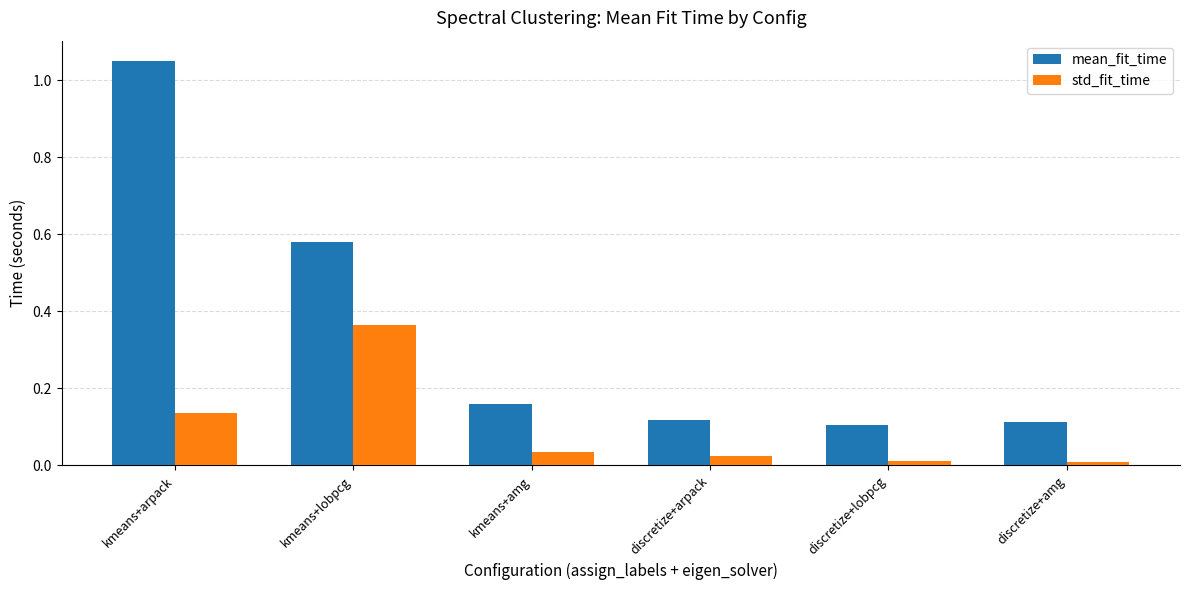

Is the value of std_fit_time at kmeans+lobpcg greater than the value of mean_fit_time at discretize+lobpcg?

Yes